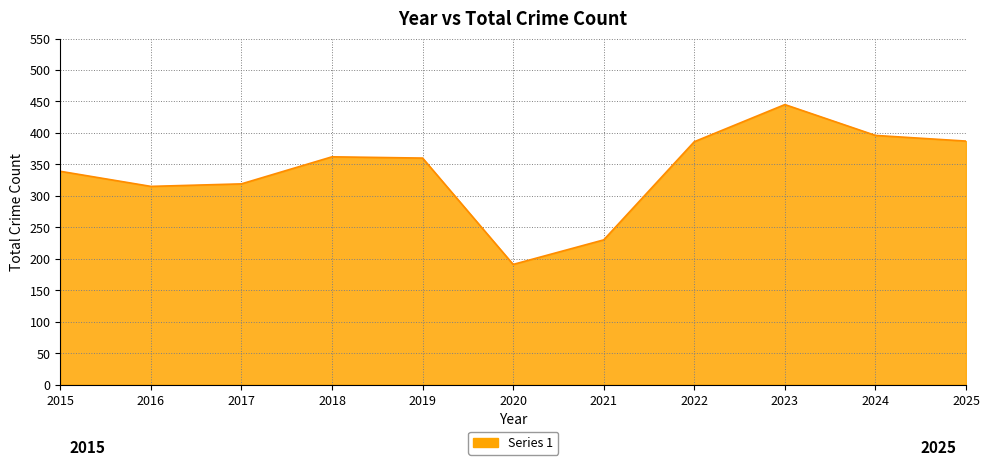

What is the ratio of the value at 2015 to the value at 2016?

1.1